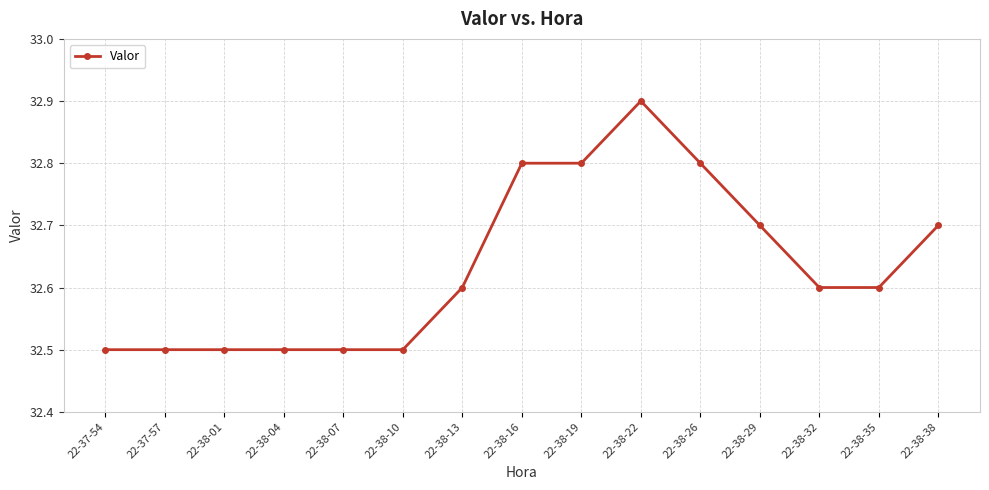

What is the difference between the maximum and second lowest values?

0.4